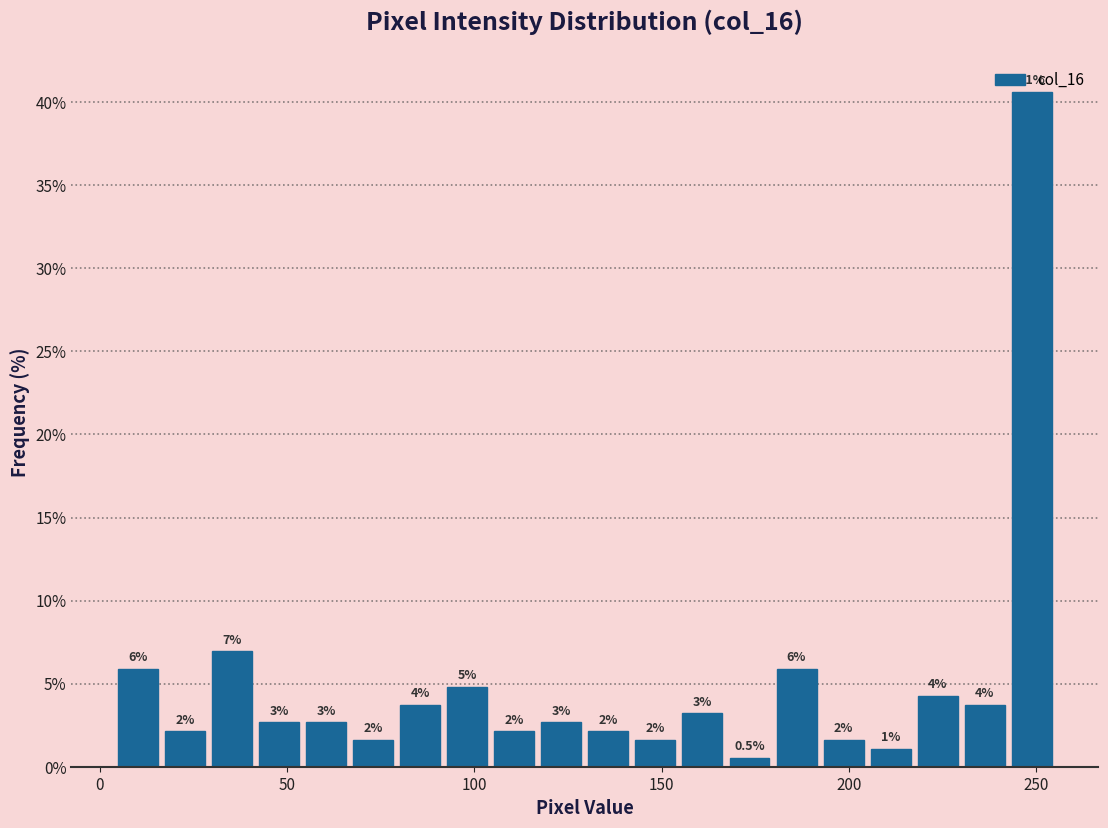

Read against the x-axis, roughly where is the centre of the tallest bar?

250